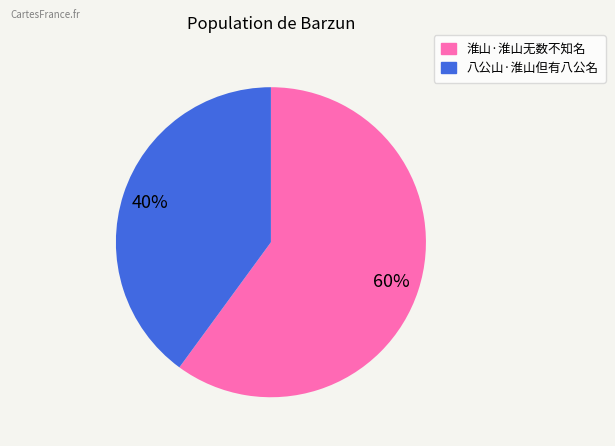

Is it true that 淮山·淮山无数不知名 is 69% of the pie?

False